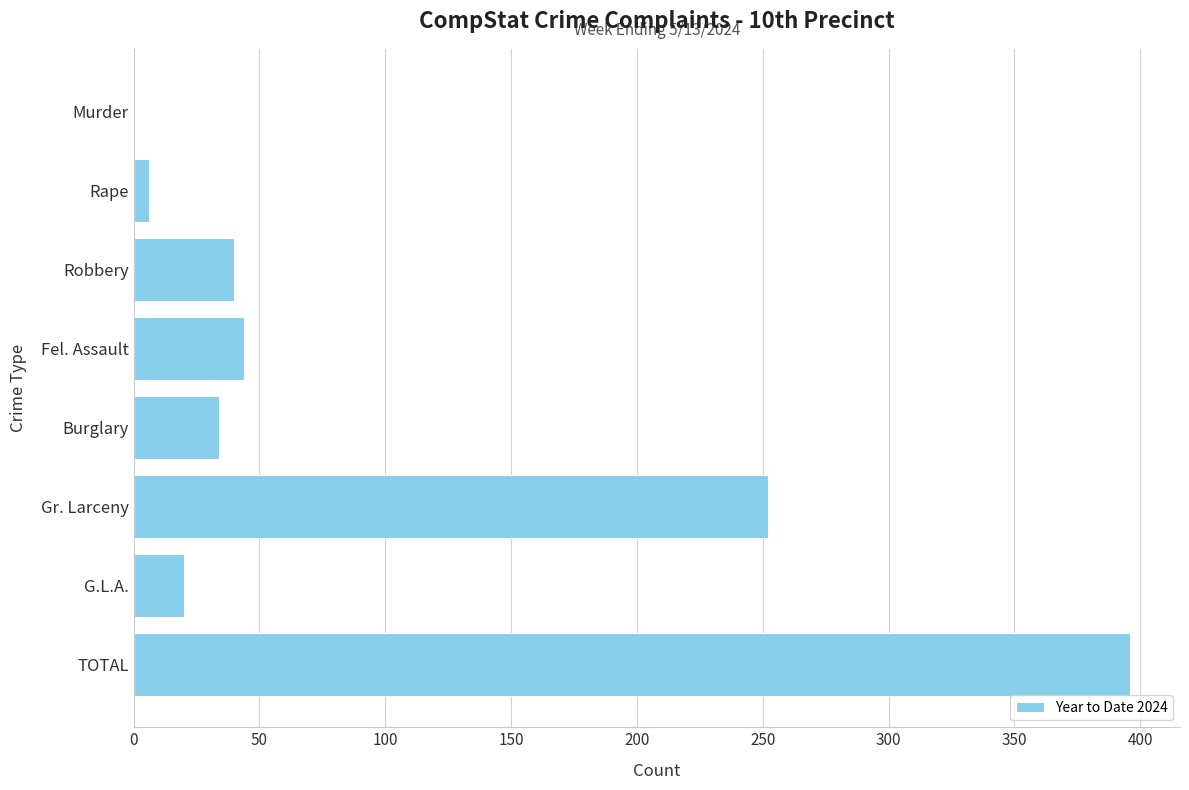

Reading top to bottom, extract all data points from this chart.

Murder=0	Rape=6	Robbery=40	Fel. Assault=44	Burglary=34	Gr. Larceny=252	G.L.A.=20	TOTAL=396